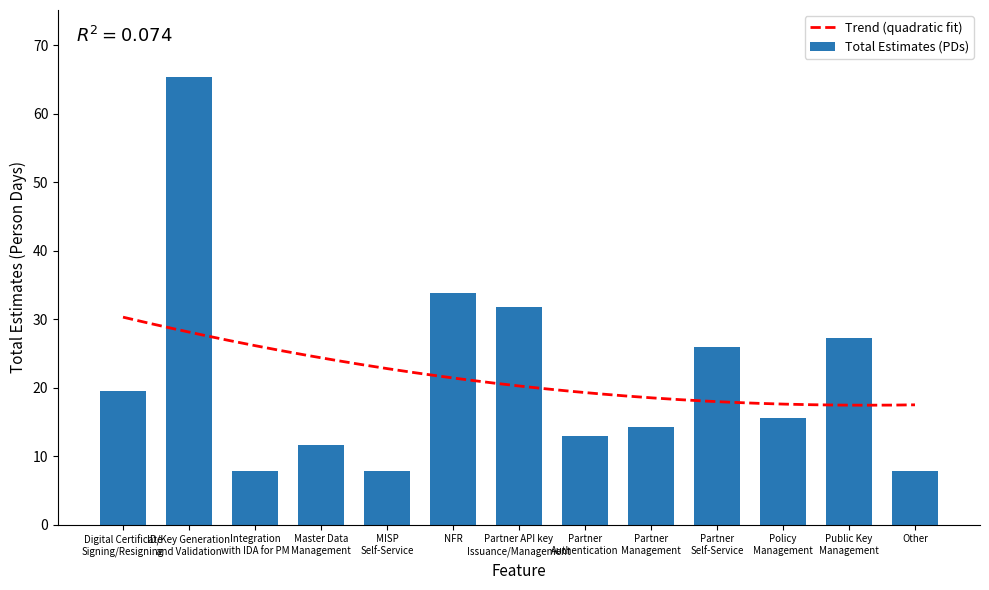

Approximately how many times larger is the value at Integration
with IDA for PM compared to Master Data
Management?

0.7